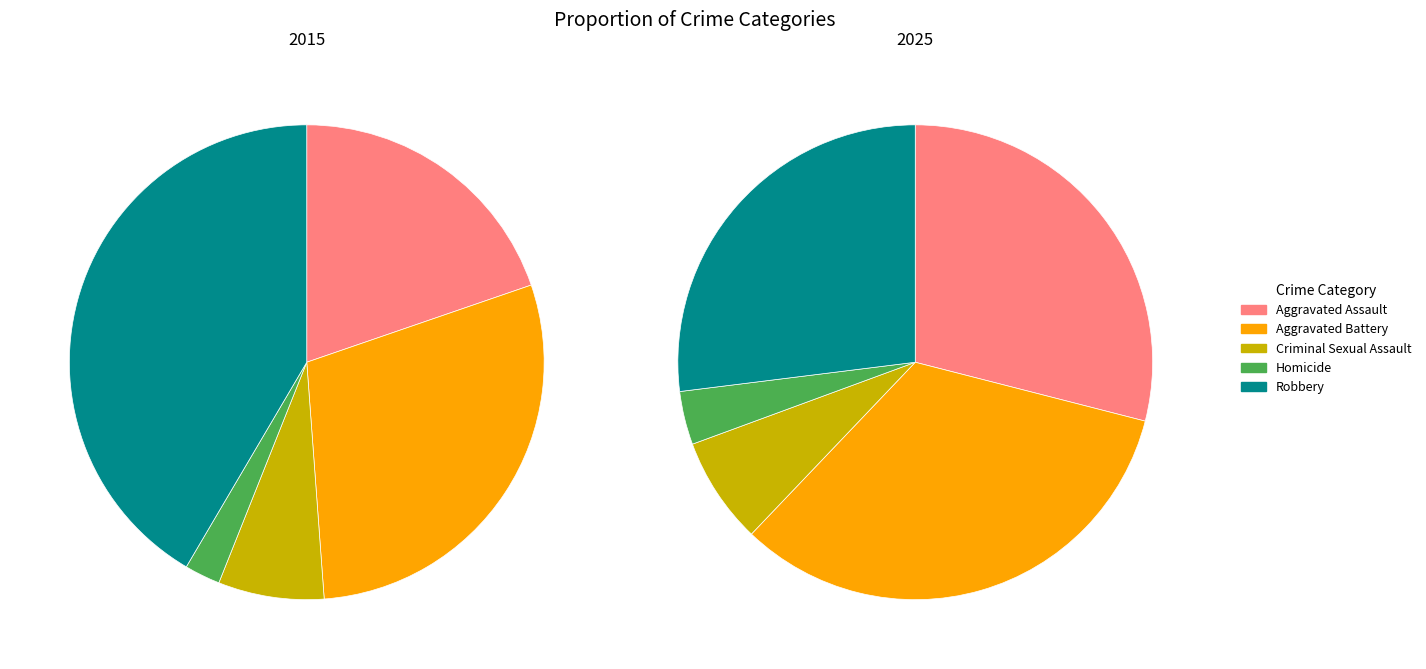

What percentage is the Criminal Sexual Assault slice, to the nearest percent?

7%